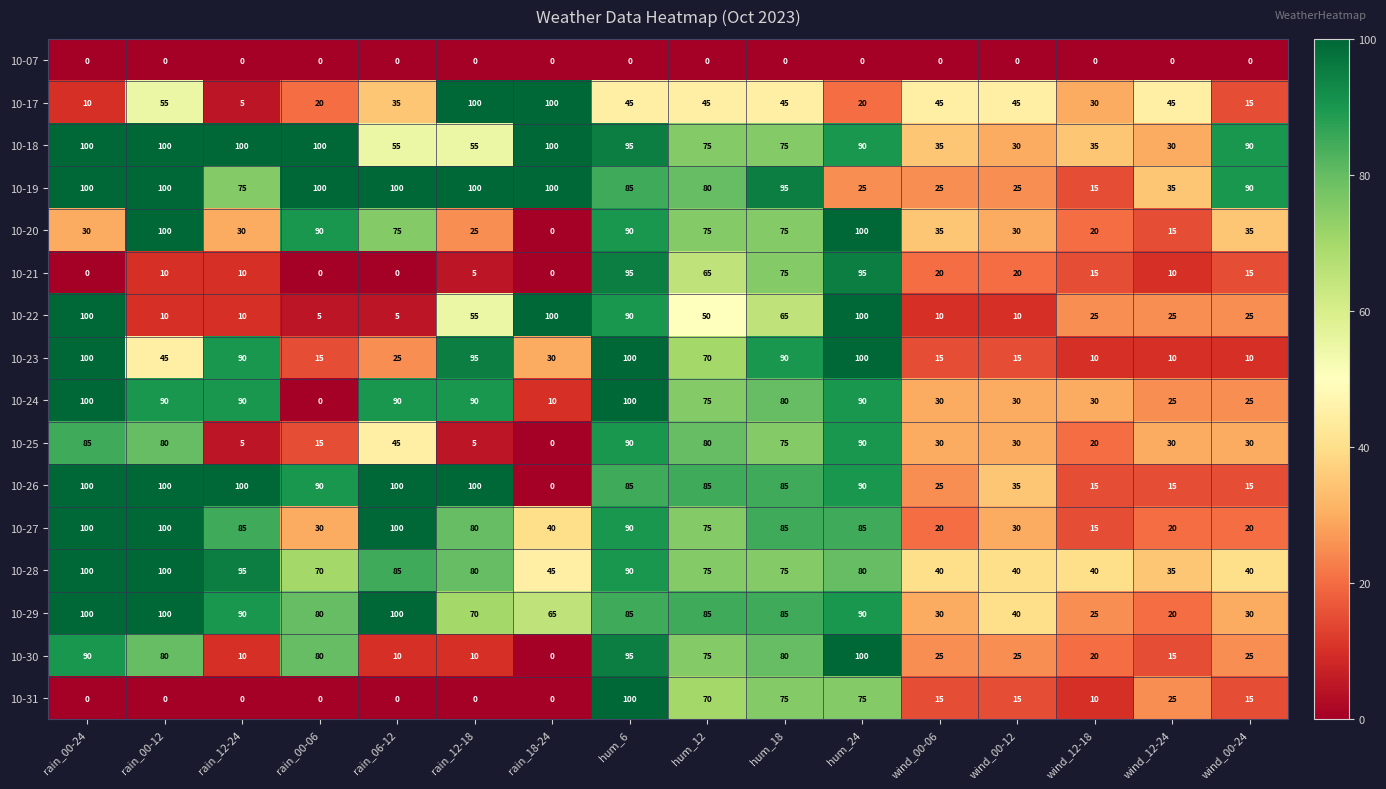

True or false: 10-31 has a value of 47 at rain_00-06.

False